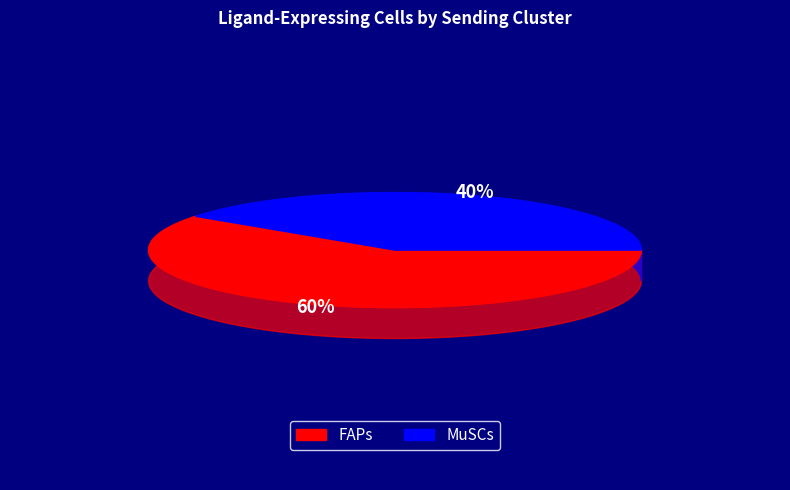

Which slice is the smallest?

MuSCs